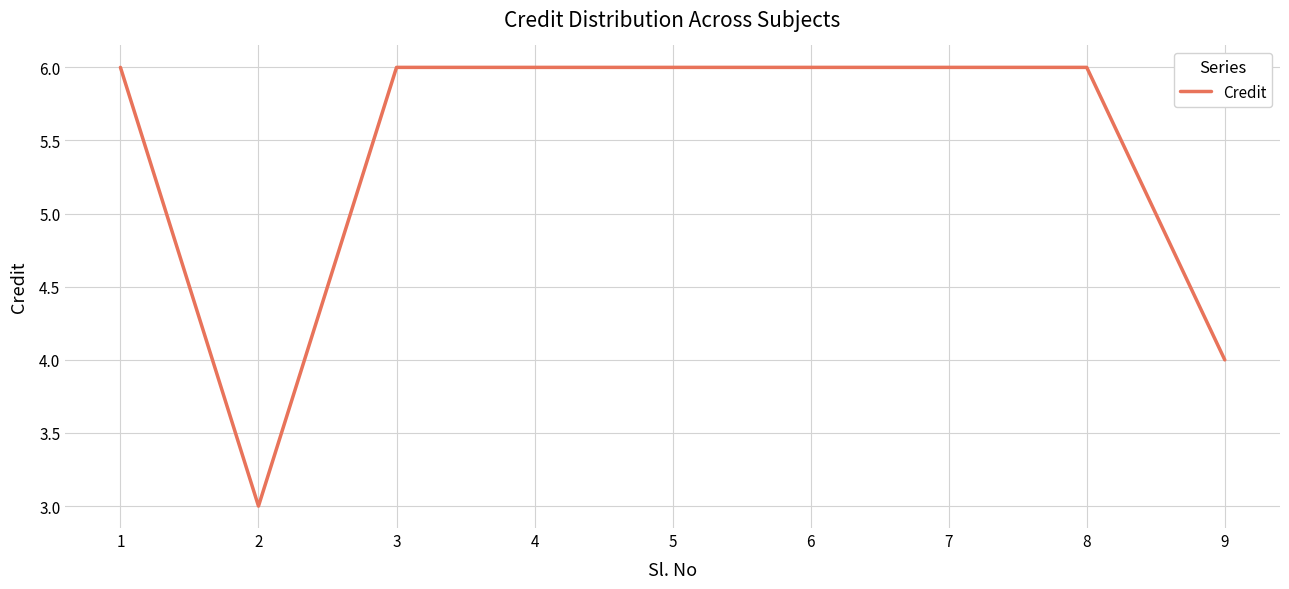

Does the chart display data point markers on the line(s)?

No